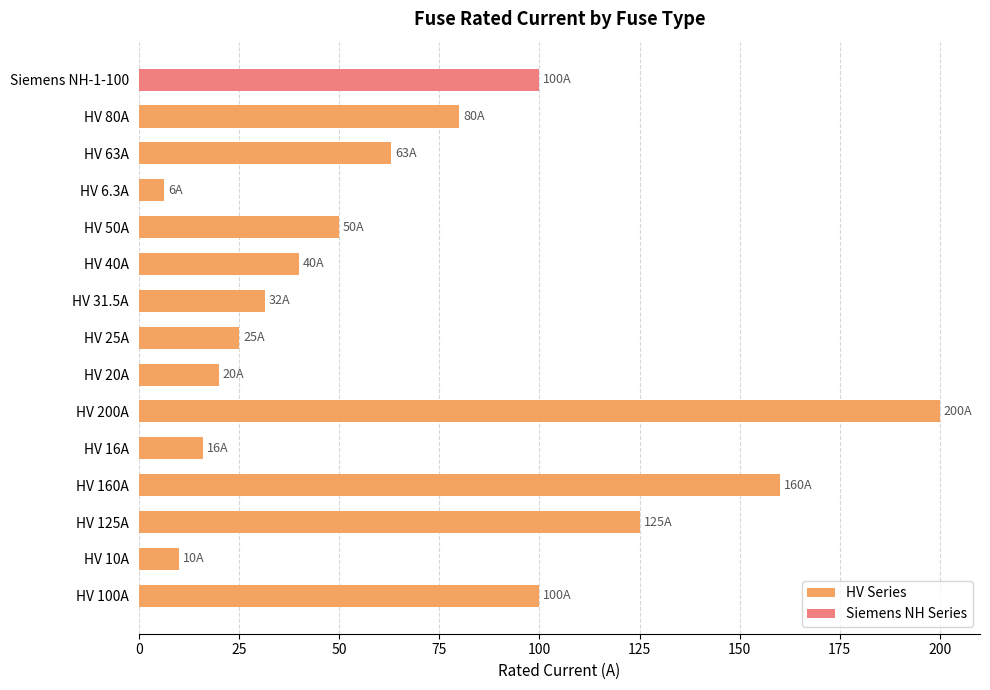

What is the difference between the maximum and second lowest values in the HV Series series?

190.0